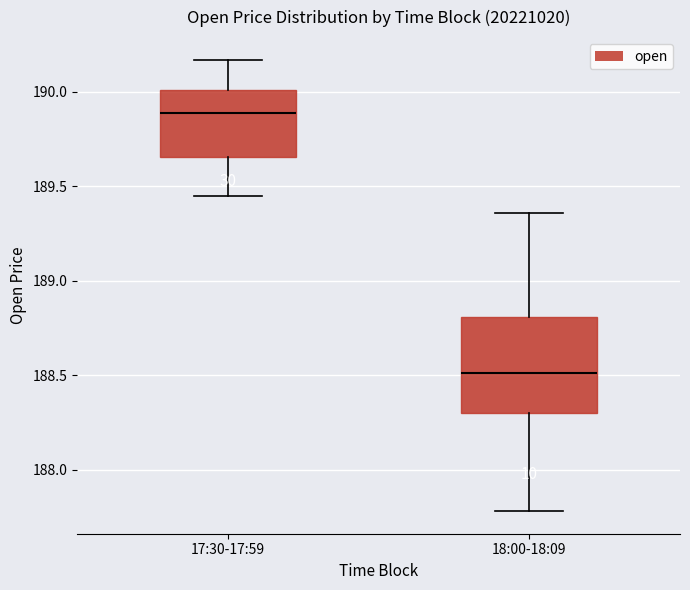

Reading left to right, read every box against the y-axis: the position of its median line, the range the box covers, and the ends of its whiskers. The values are not printed on the chart, so give them approximately, as read against the axis.

17:30-17:59: median 189.90, box 189.65 to 190.00, whiskers 189.45 to 190.15
18:00-18:09: median 188.50, box 188.30 to 188.80, whiskers 187.80 to 189.35